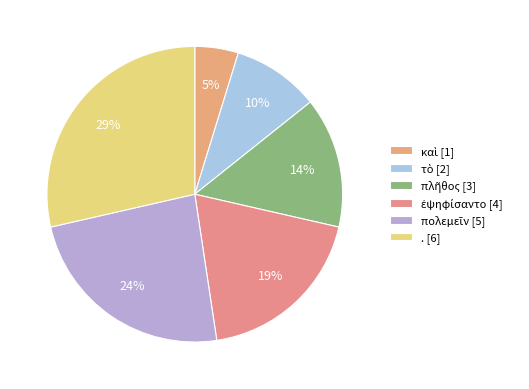

Count the number of slices in the pie.

6